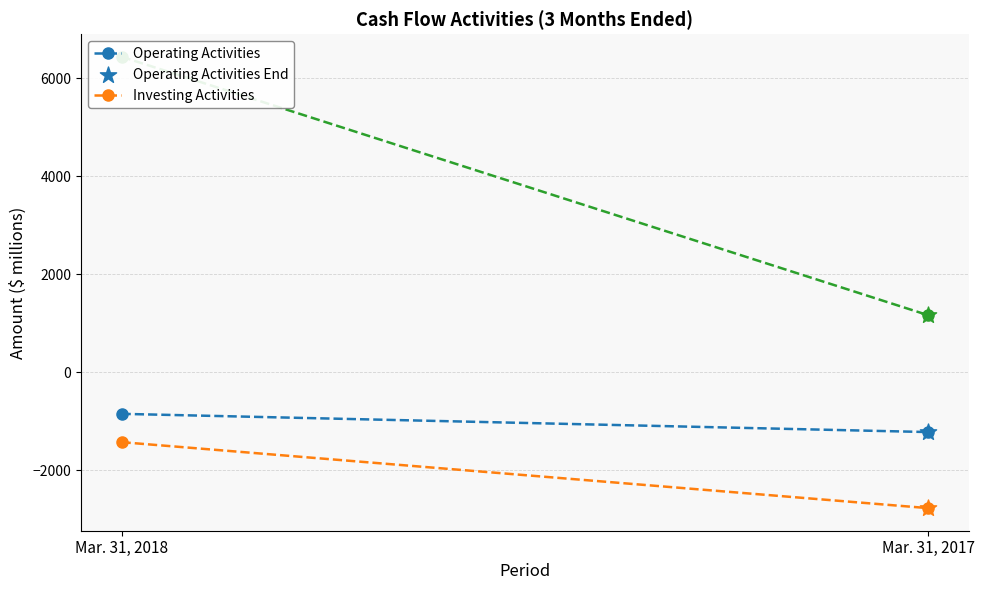

Across all series, what Y value is closest to -808?

-1224